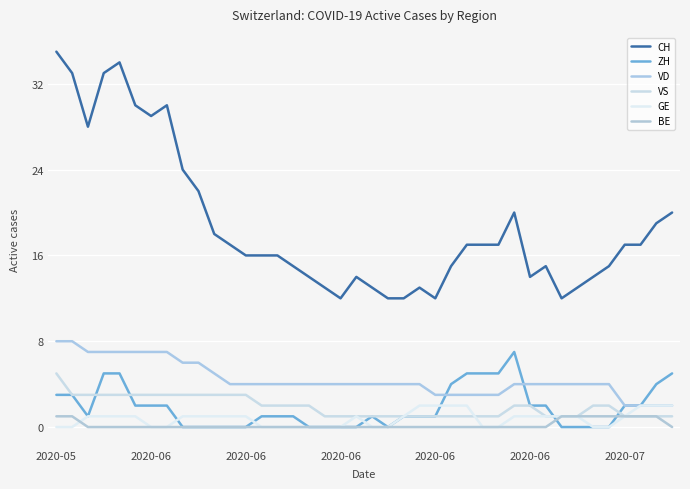

Which series has the widest spread of values?

CH